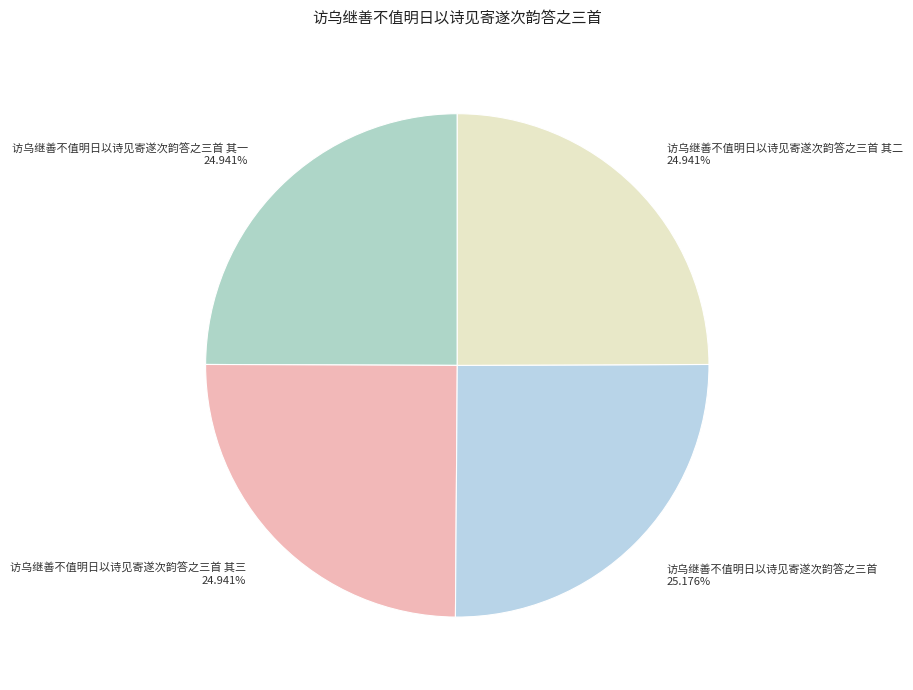

Do 访乌继善不值明日以诗见寄遂次韵答之三首 其三 24.941% and 访乌继善不值明日以诗见寄遂次韵答之三首 25.176% together represent more than half of the pie?

Yes